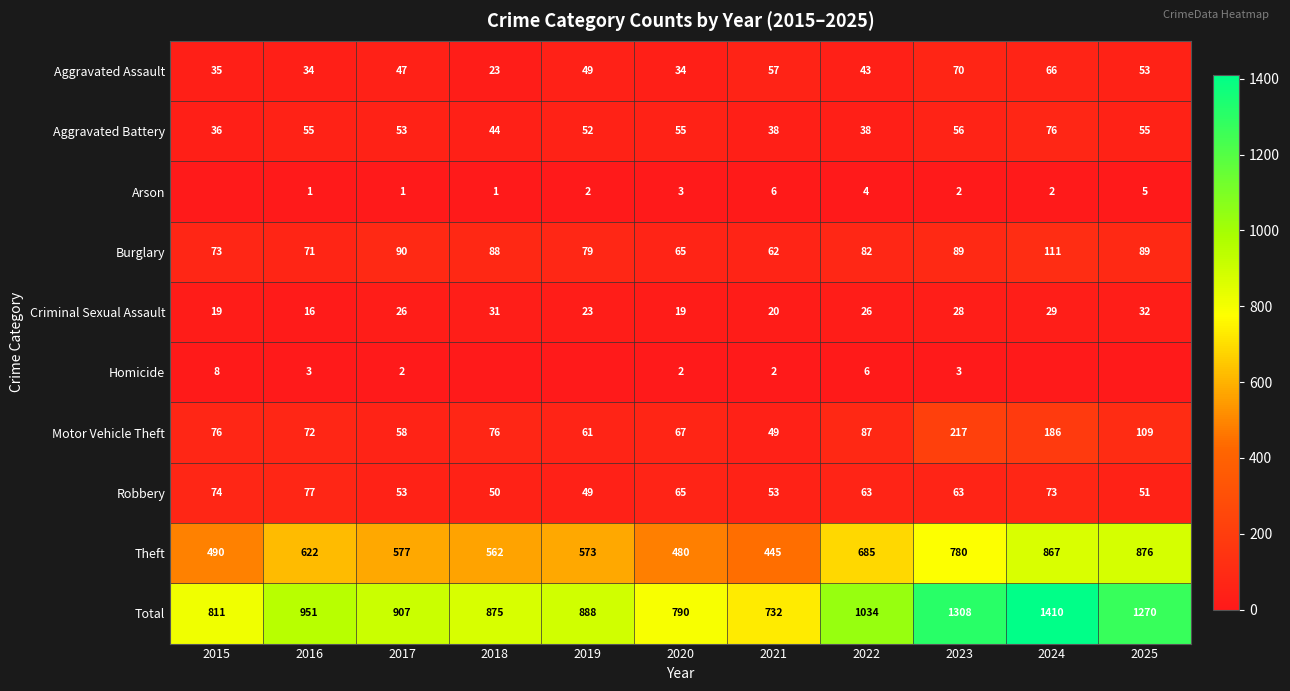

What is the difference between the highest and lowest values at 2023?

1306